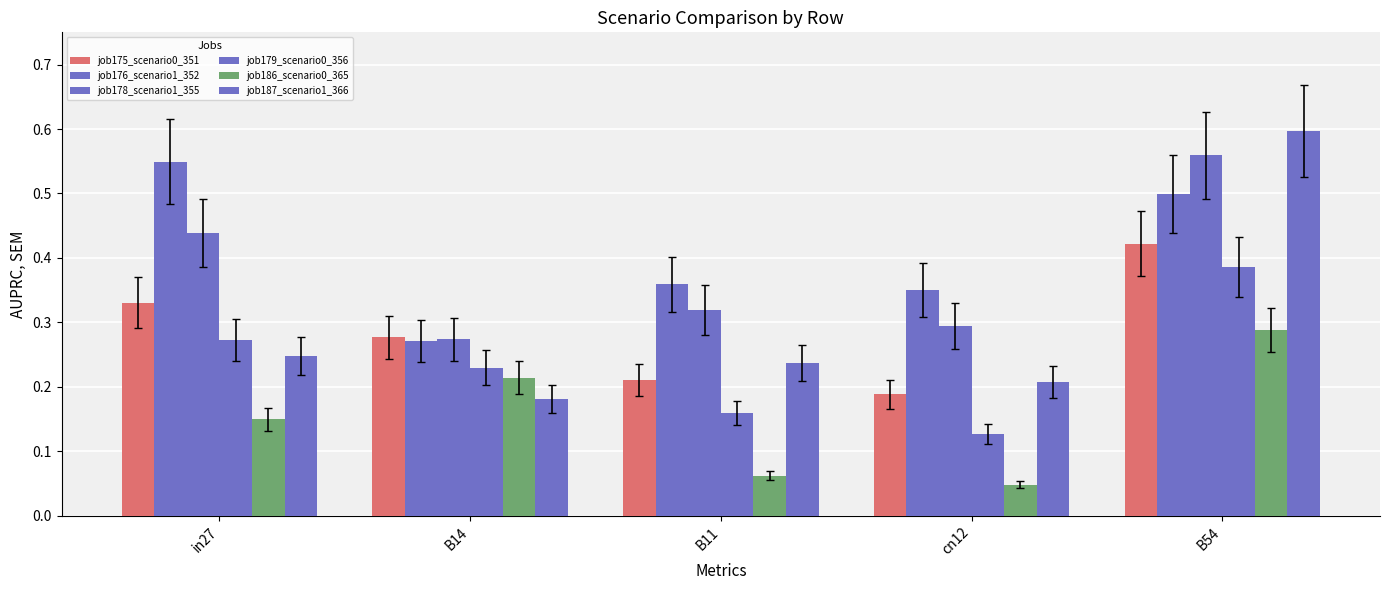

How many bars are there in each group?

6